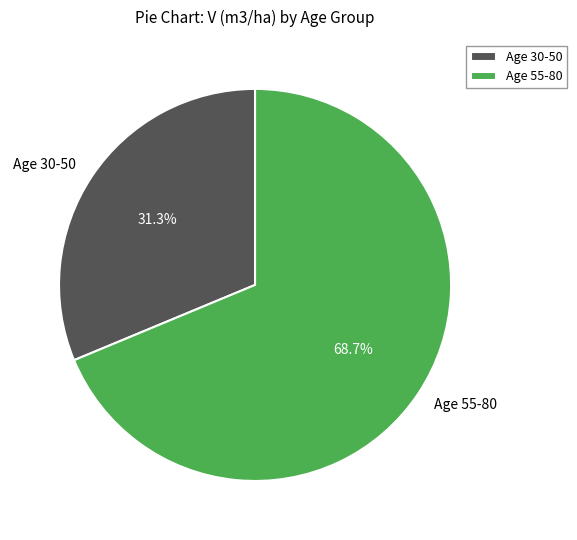

Combined, what portion of the pie is Age 55-80 and Age 30-50?

100.0%